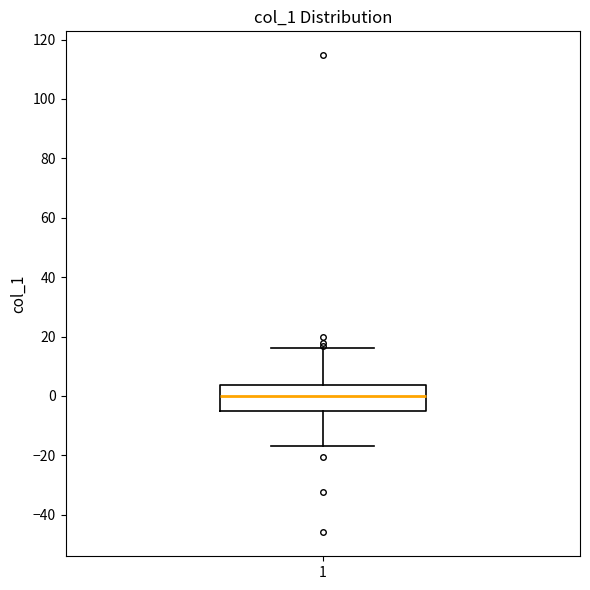

Read this box plot against the y-axis: the position of the median line, the range covered by the box, and the ends of both whiskers. The values are not printed on the chart, so give them approximately, as read against the axis.

median 0, box -4 to 4, whiskers -16 to 16